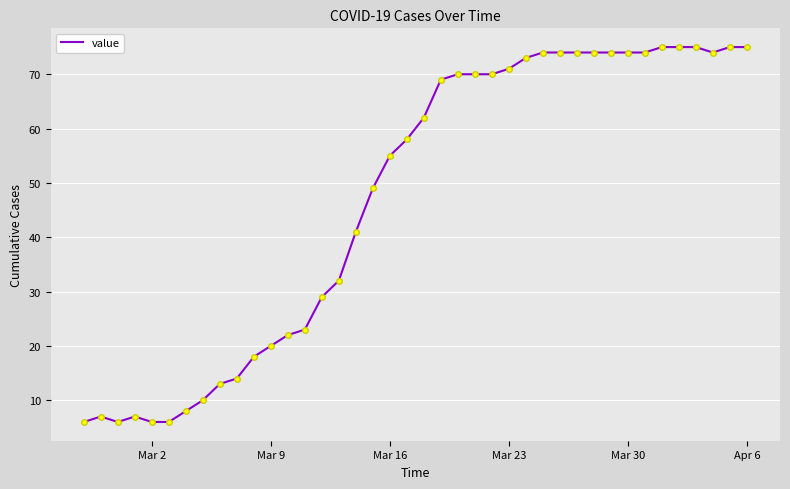

Reading left to right, what are all the values shown in this chart?

6	7	6	7	6	6	8	10	13	14	18	20	22	23	29	32	41	49	55	58	62	69	70	70	70	71	73	74	74	74	74	74	74	74	75	75	75	74	75	75